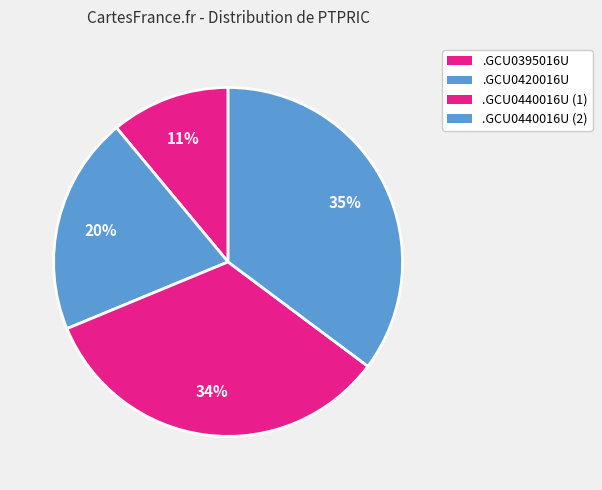

Does any single category account for the majority?

No